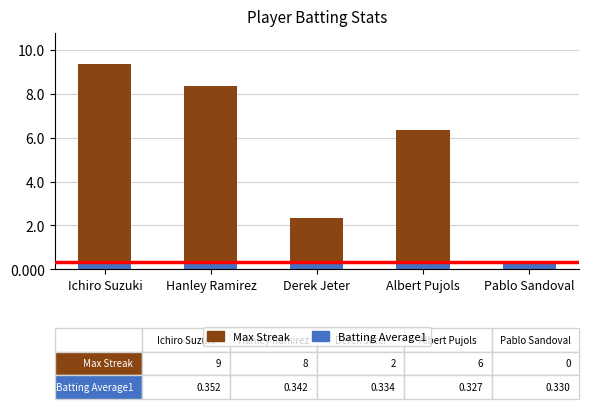

What is the total value across all series at Pablo Sandoval?

0.3